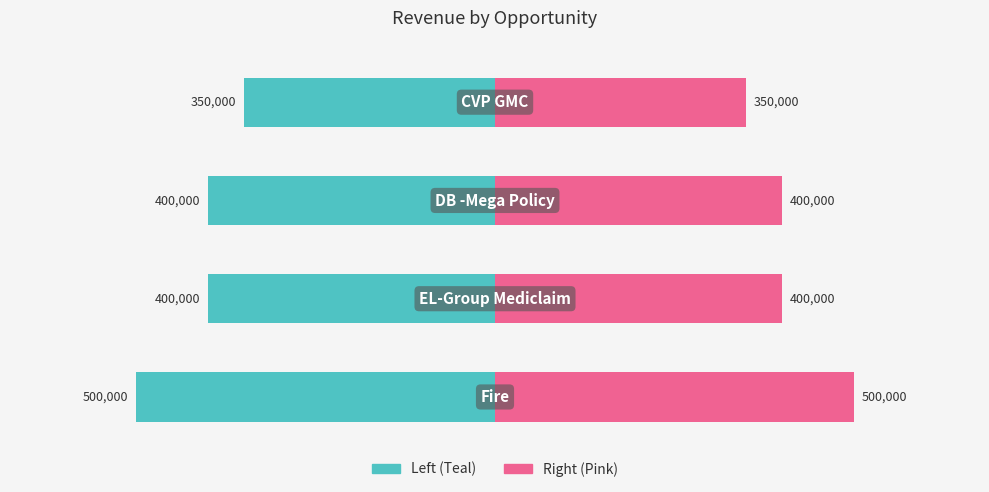

List the labels in order of value, largest first.

Fire, EL-Group Mediclaim, DB -Mega Policy, CVP GMC